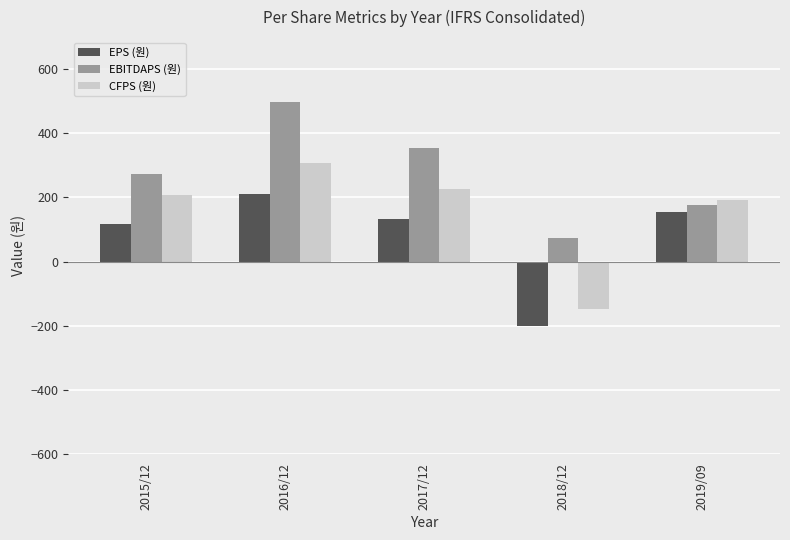

At which label is CFPS (원) closest to 79?

2019/09